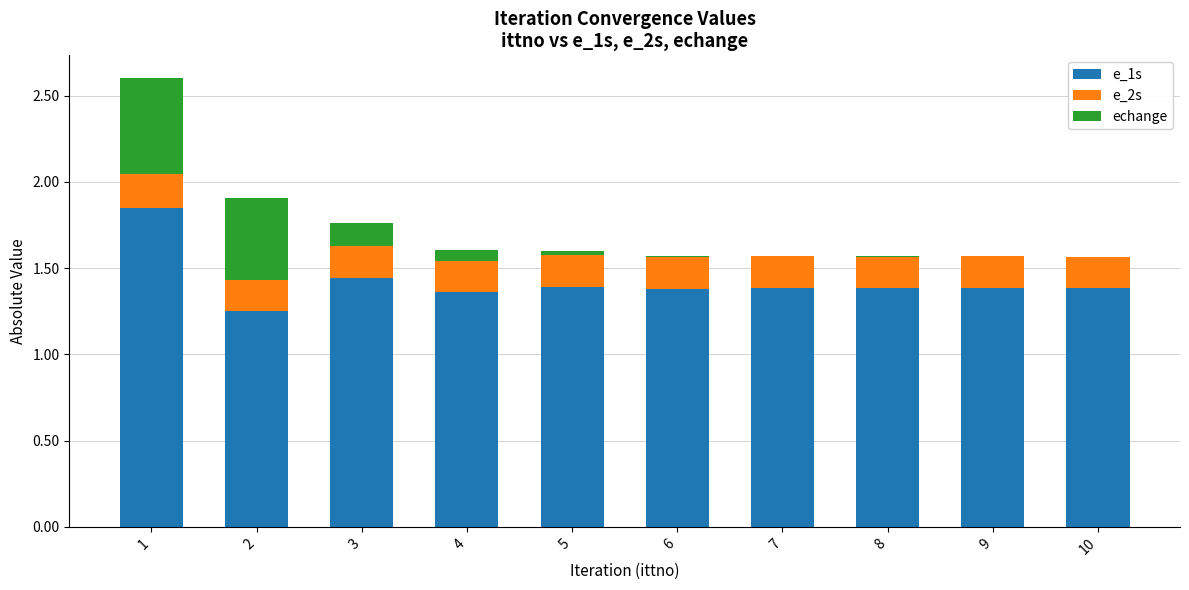

What is the sum of all e_1s values?

14.2